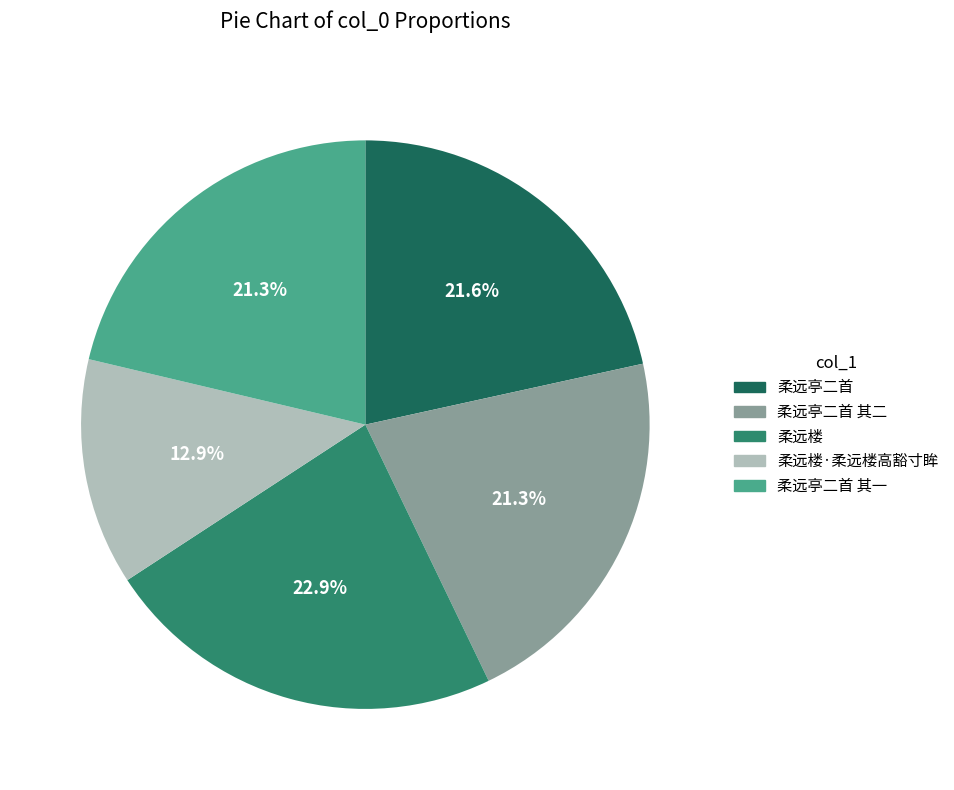

Is there any slice that represents more than half of the pie?

No